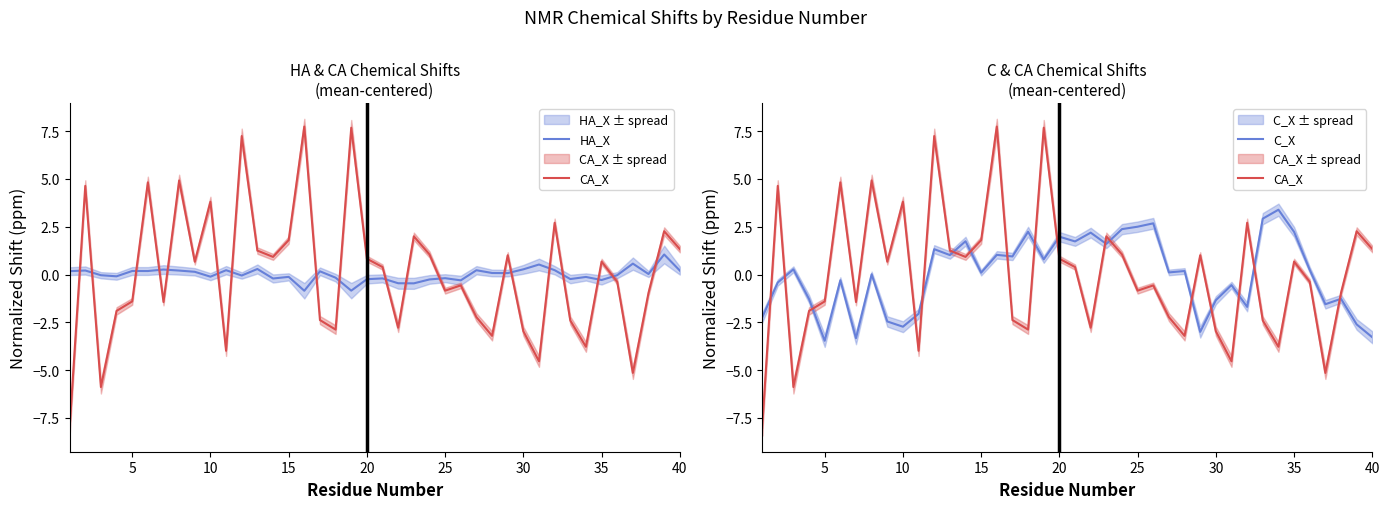

True or false: C_X has a value of 2.2 at 11.

False